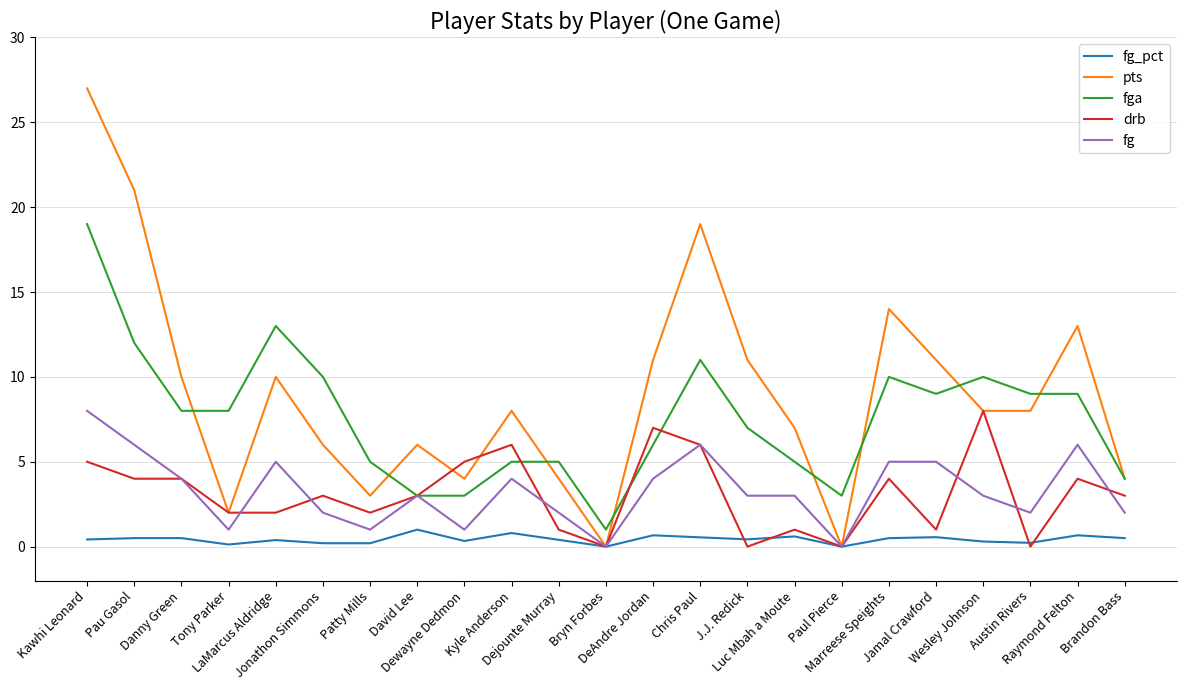

What is the difference between the maximum and minimum values in the drb series?

8.0